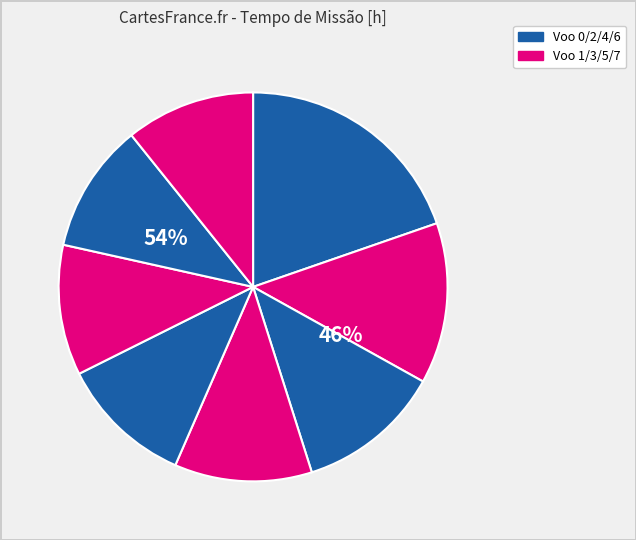

To the nearest percent, what is the difference between the largest and smallest slice percentages?

9%